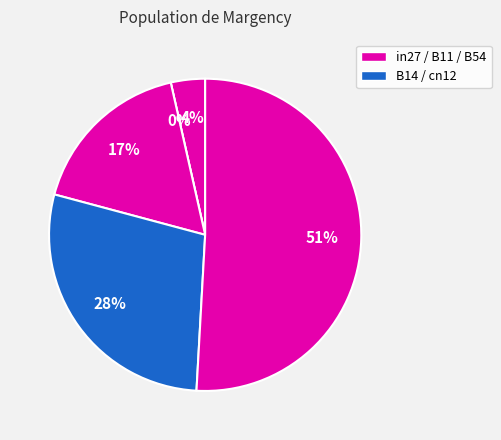

To the nearest percent, what is the average slice percentage?

20%